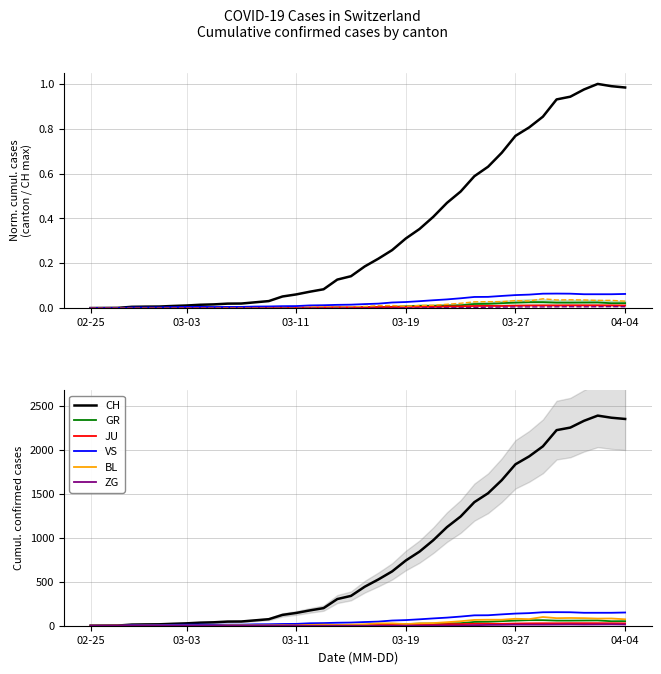

What is the difference between the second highest and second lowest values in the BL series?

88